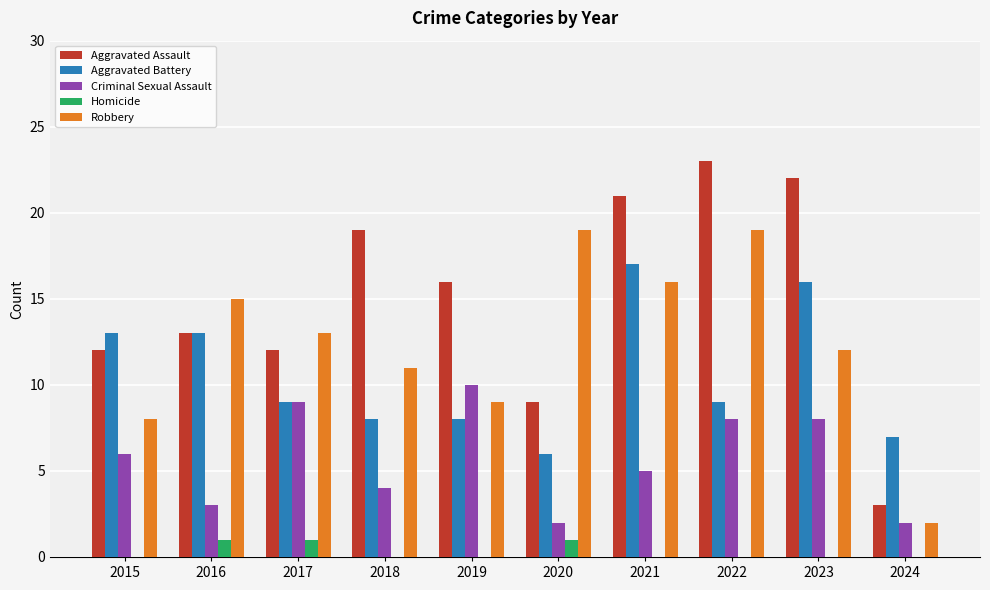

What is the total value across all series at 2020?

37